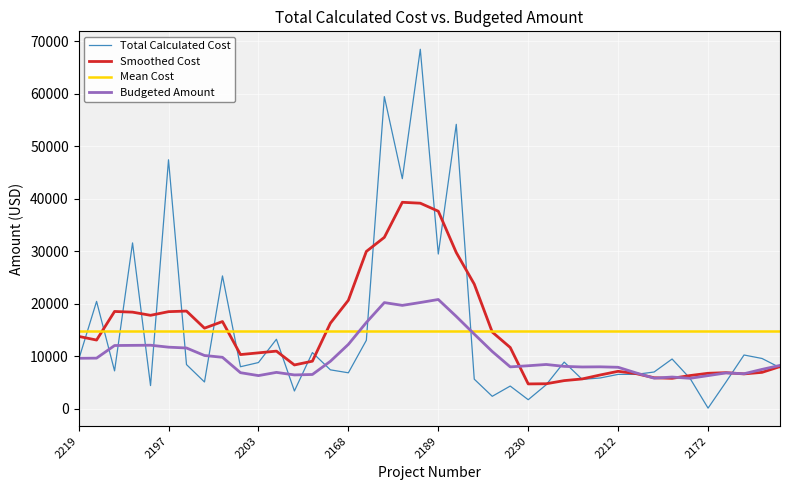

Which series has the largest range (max minus min)?

Total Calculated Cost